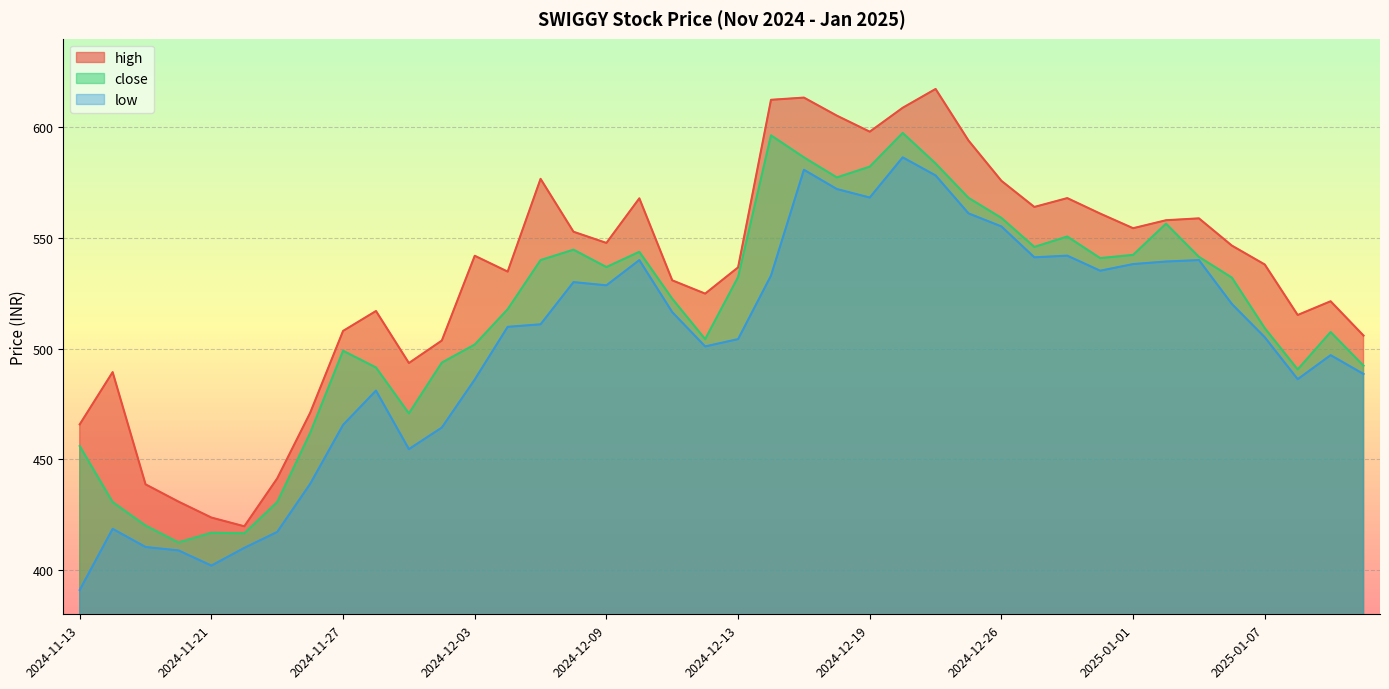

What position from the right is 2024-11-28?

31